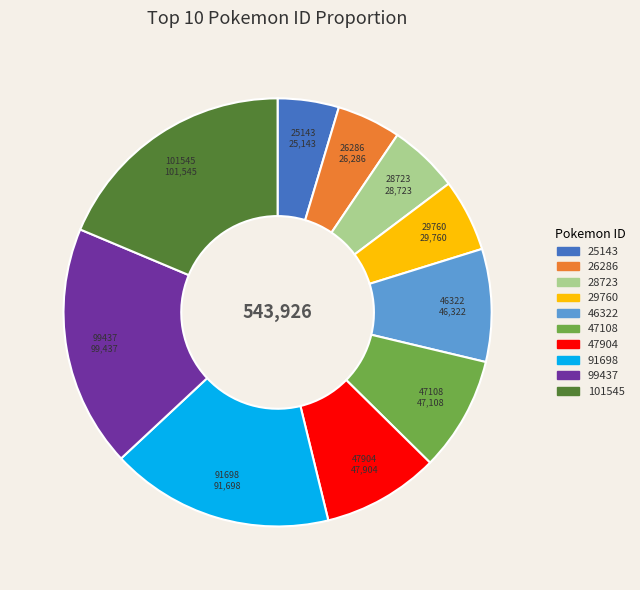

Does 101545 represent more than half of the total?

No